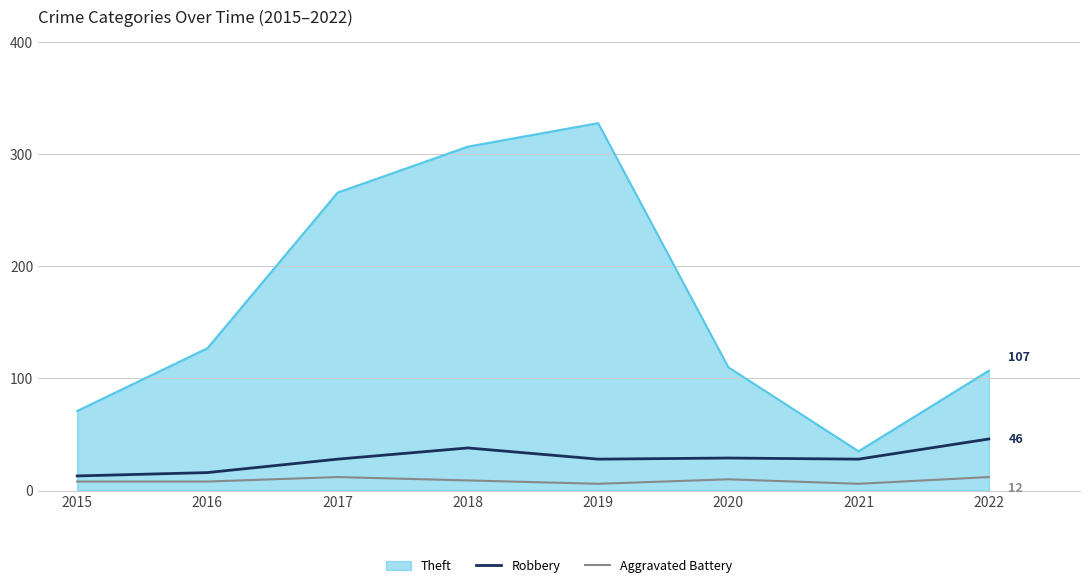

At 2021, list the series in order from smallest to largest.

Aggravated Battery, Robbery, Theft